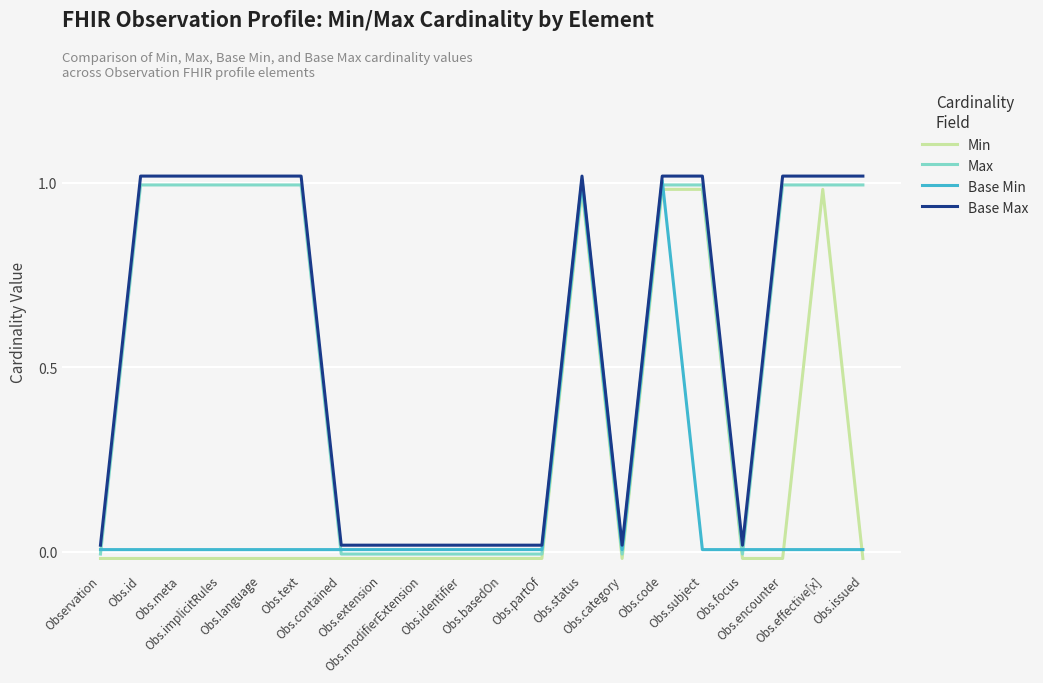

Reading left to right, what are all the values shown in this chart?

Min: -0.0	-0.0	-0.0	-0.0	-0.0	-0.0	-0.0	-0.0	-0.0	-0.0	-0.0	-0.0	1.0	-0.0	1.0	1.0	-0.0	-0.0	1.0	-0.0
Max: -0.0	1.0	1.0	1.0	1.0	1.0	-0.0	-0.0	-0.0	-0.0	-0.0	-0.0	1.0	-0.0	1.0	1.0	-0.0	1.0	1.0	1.0
Base Min: 0.0	0.0	0.0	0.0	0.0	0.0	0.0	0.0	0.0	0.0	0.0	0.0	1.0	0.0	1.0	0.0	0.0	0.0	0.0	0.0
Base Max: 0.0	1.0	1.0	1.0	1.0	1.0	0.0	0.0	0.0	0.0	0.0	0.0	1.0	0.0	1.0	1.0	0.0	1.0	1.0	1.0